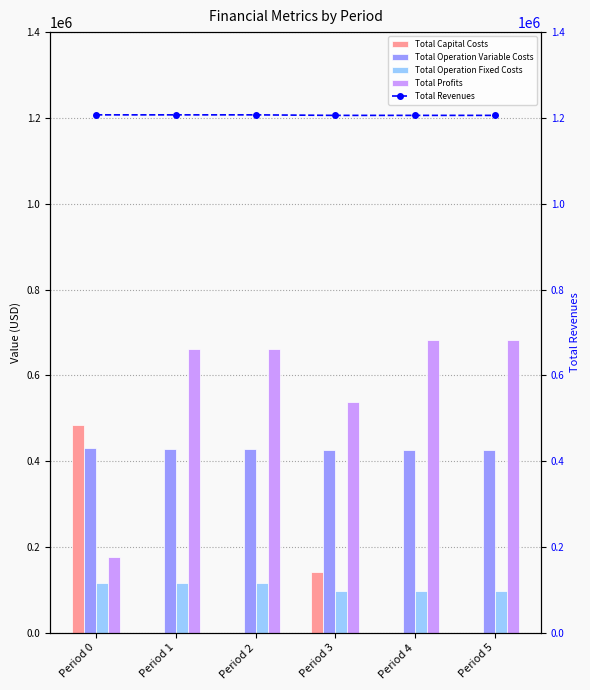

Where does the Total Operation Fixed Costs series first go above 117166?

Period 0